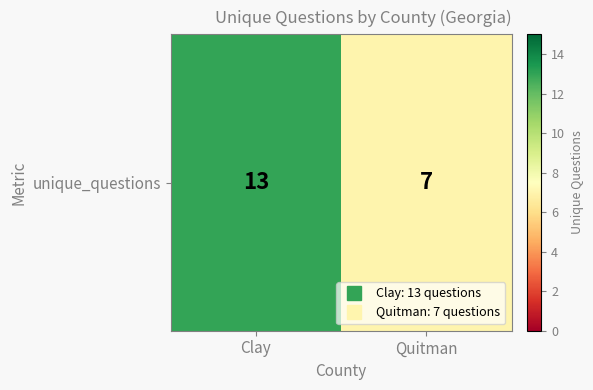

What is the sum of the values at Quitman and Clay?

20